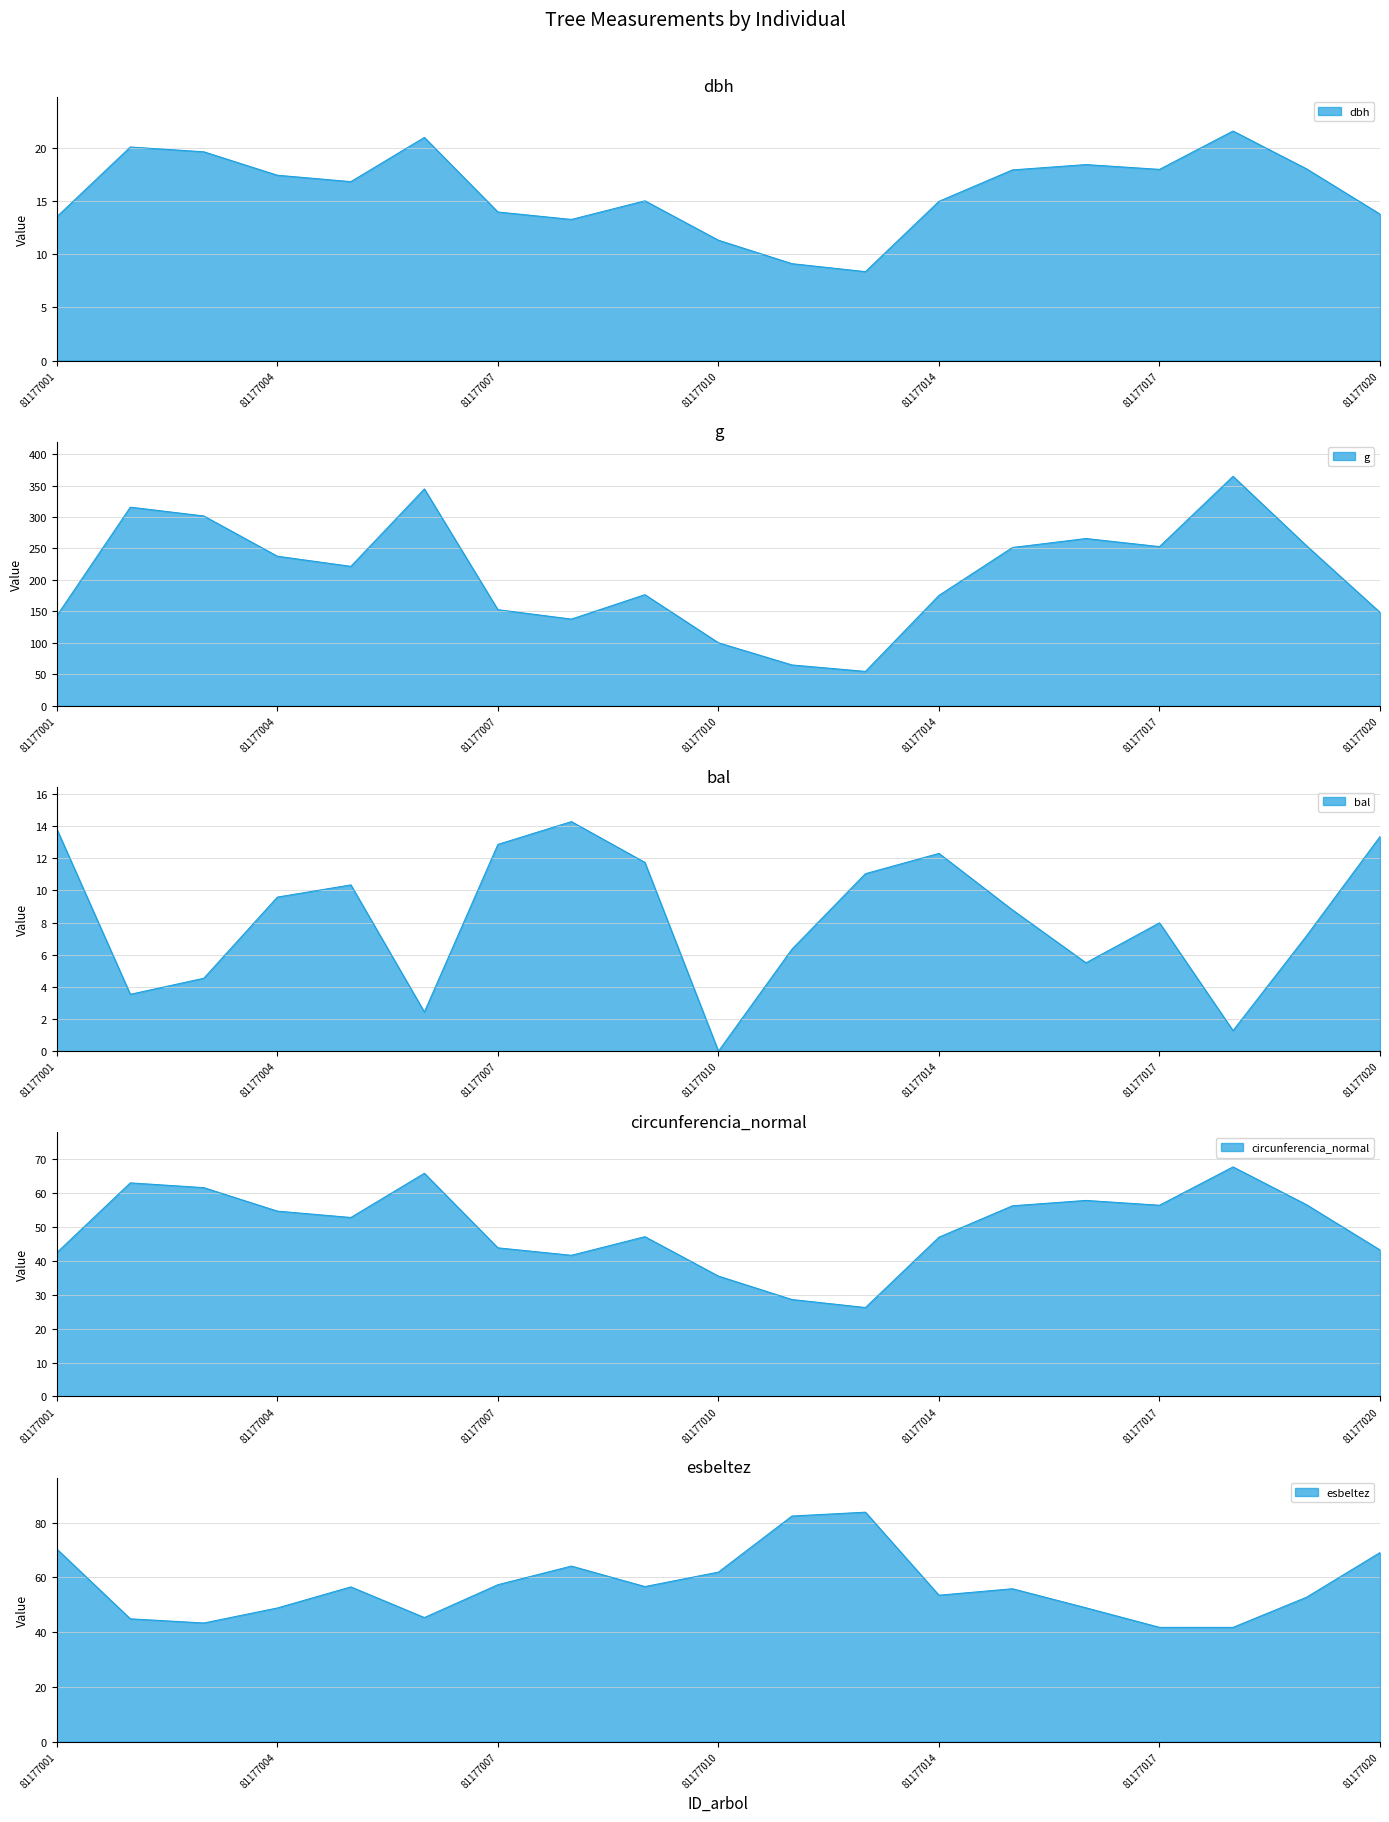

Which series has the largest range (max minus min)?

g